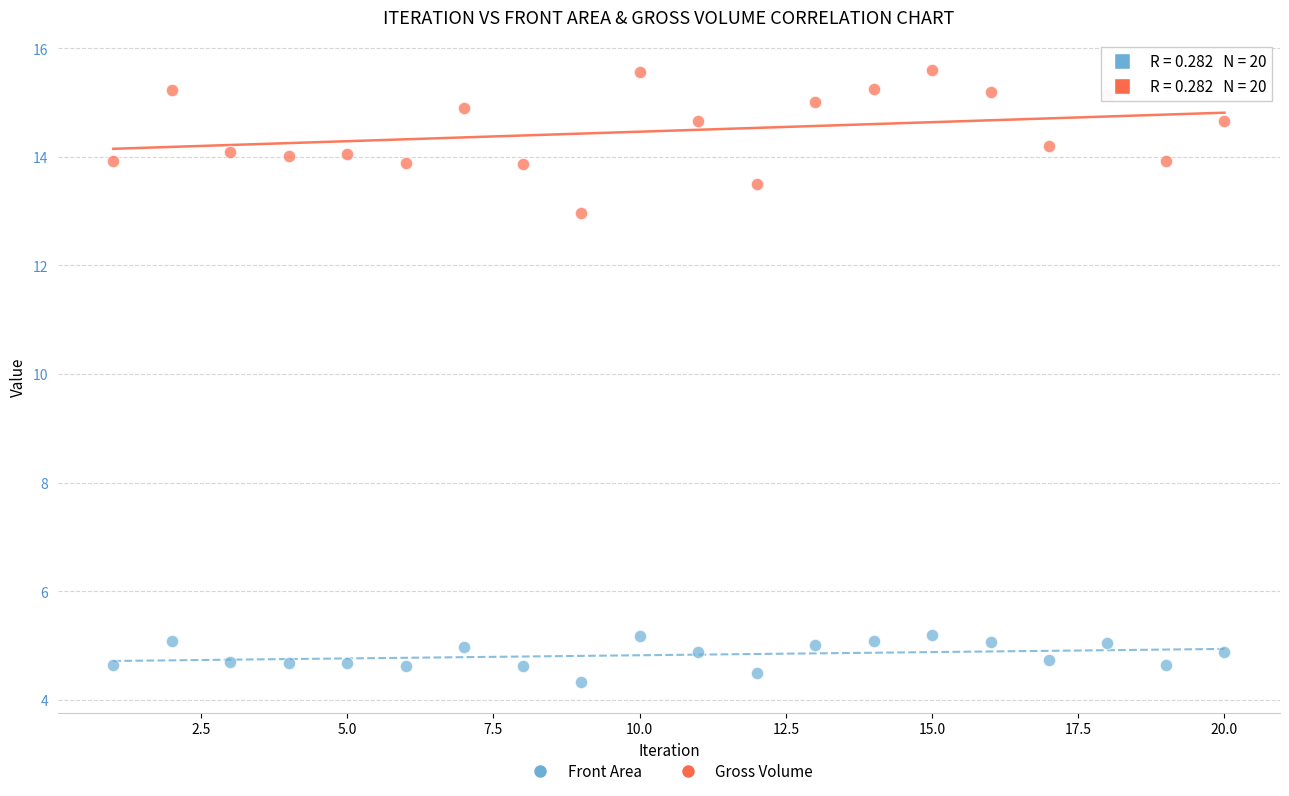

Which series contains the highest Y value?

Gross Volume